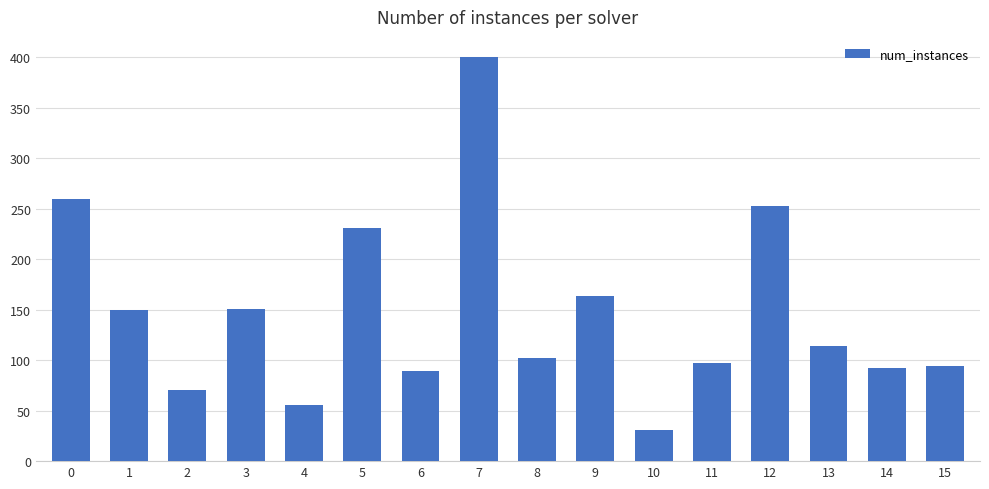

How many series are shown in this chart?

1